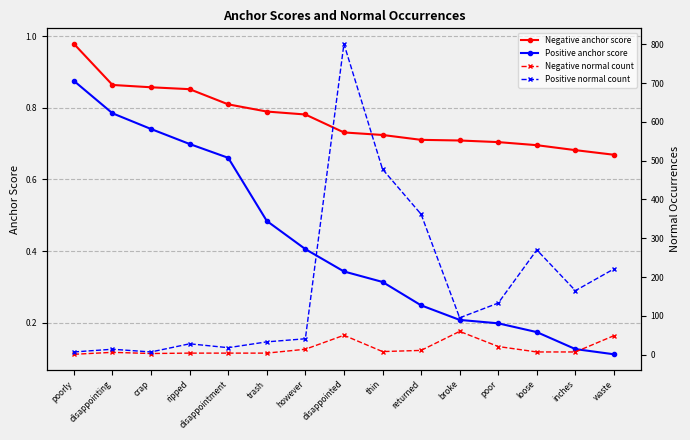

Reading left to right, list all the values displayed in this chart.

Negative anchor score: poorly=1.0	disappointing=0.9	crap=0.9	ripped=0.9	disappointment=0.8	trash=0.8	however=0.8	disappointed=0.7	thin=0.7	returned=0.7	broke=0.7	poor=0.7	loose=0.7	inches=0.7	waste=0.7
Positive anchor score: poorly=0.9	disappointing=0.8	crap=0.7	ripped=0.7	disappointment=0.7	trash=0.5	however=0.4	disappointed=0.3	thin=0.3	returned=0.2	broke=0.2	poor=0.2	loose=0.2	inches=0.1	waste=0.1
Negative normal count: poorly=1.0	disappointing=6.0	crap=3.0	ripped=4.0	disappointment=4.0	trash=4.0	however=14.0	disappointed=50.0	thin=8.0	returned=11.0	broke=60.0	poor=21.0	loose=7.0	inches=7.0	waste=49.0
Positive normal count: poorly=7.0	disappointing=14.0	crap=7.0	ripped=28.0	disappointment=18.0	trash=33.0	however=41.0	disappointed=801.0	thin=478.0	returned=362.0	broke=95.0	poor=133.0	loose=270.0	inches=165.0	waste=221.0